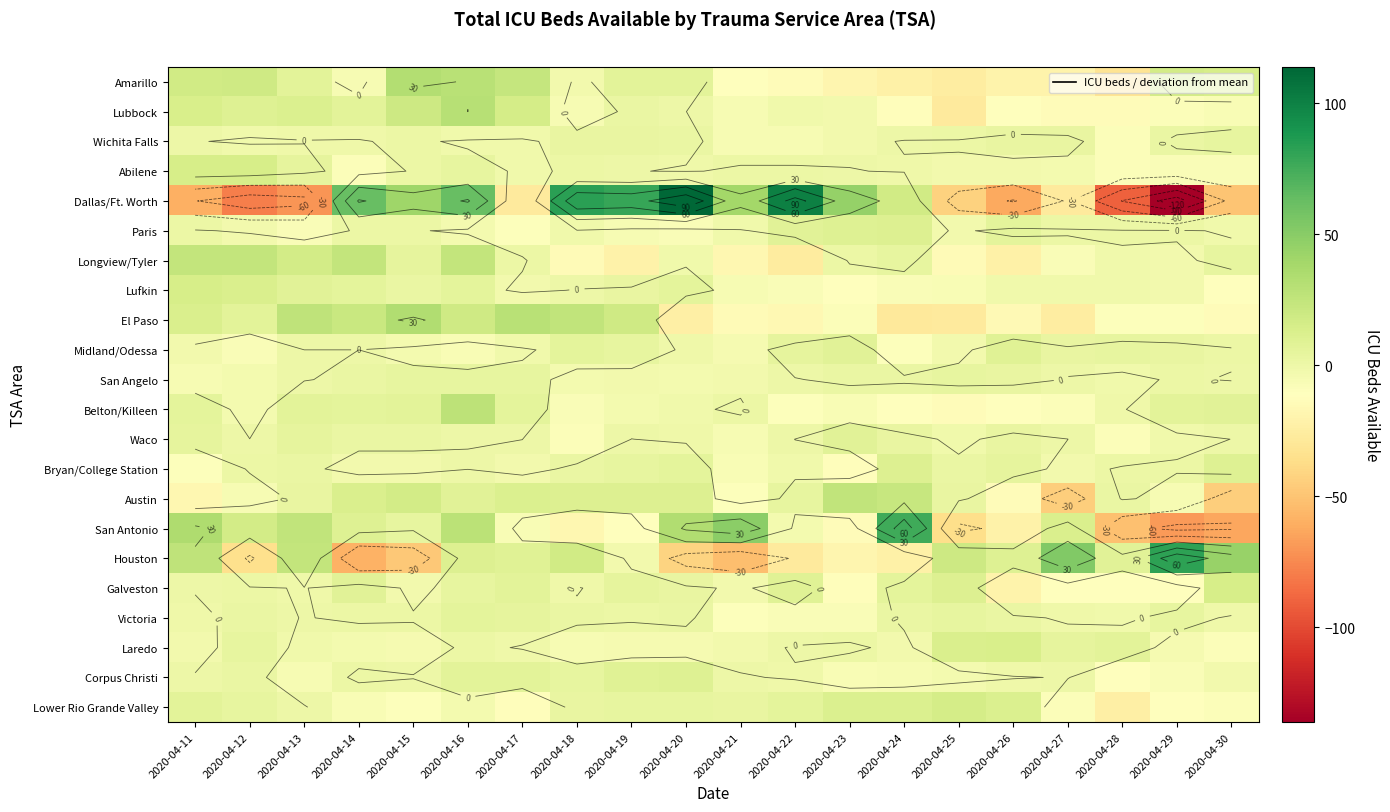

At which label does Paris first exceed 1?

2020-04-11